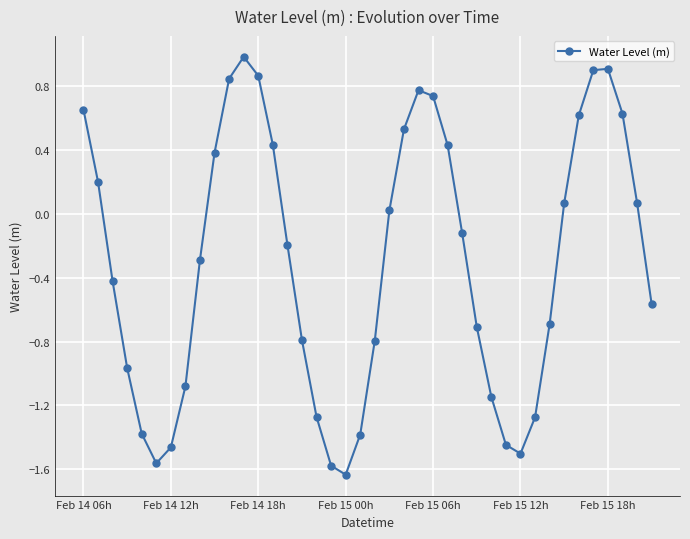

How many interior local peaks (higher than both neighbors) does the data have?

3